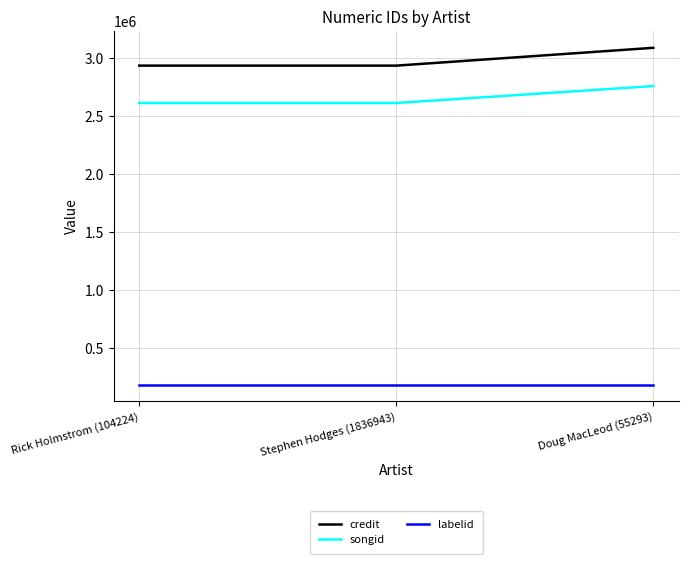

Reading left to right, what are all the values shown in this chart?

credit: Rick Holmstrom (104224)=2933975	Stephen Hodges (1836943)=2933975	Doug MacLeod (55293)=3087720
songid: Rick Holmstrom (104224)=2611498	Stephen Hodges (1836943)=2611498	Doug MacLeod (55293)=2757504
labelid: Rick Holmstrom (104224)=181648	Stephen Hodges (1836943)=181648	Doug MacLeod (55293)=181648